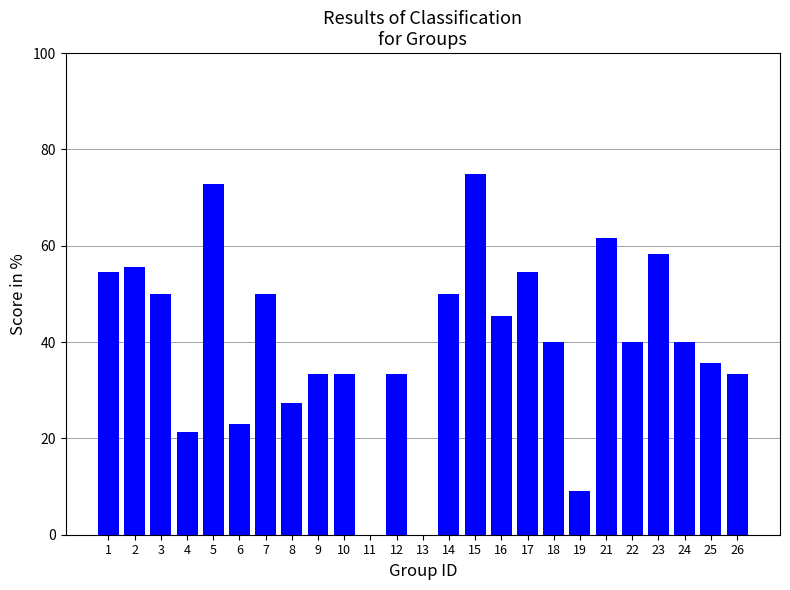

Reading left to right, list all the values displayed in this chart.

1=54.5	2=55.6	3=50.0	4=21.4	5=72.7	6=23.1	7=50.0	8=27.3	9=33.3	10=33.3	11=0.0	12=33.3	13=0.0	14=50.0	15=75.0	16=45.5	17=54.5	18=40.0	19=9.1	21=61.5	22=40.0	23=58.3	24=40.0	25=35.7	26=33.3